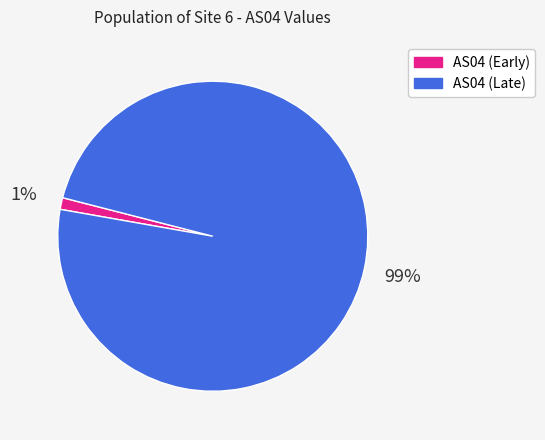

To the nearest percent, what is the average slice percentage?

50%